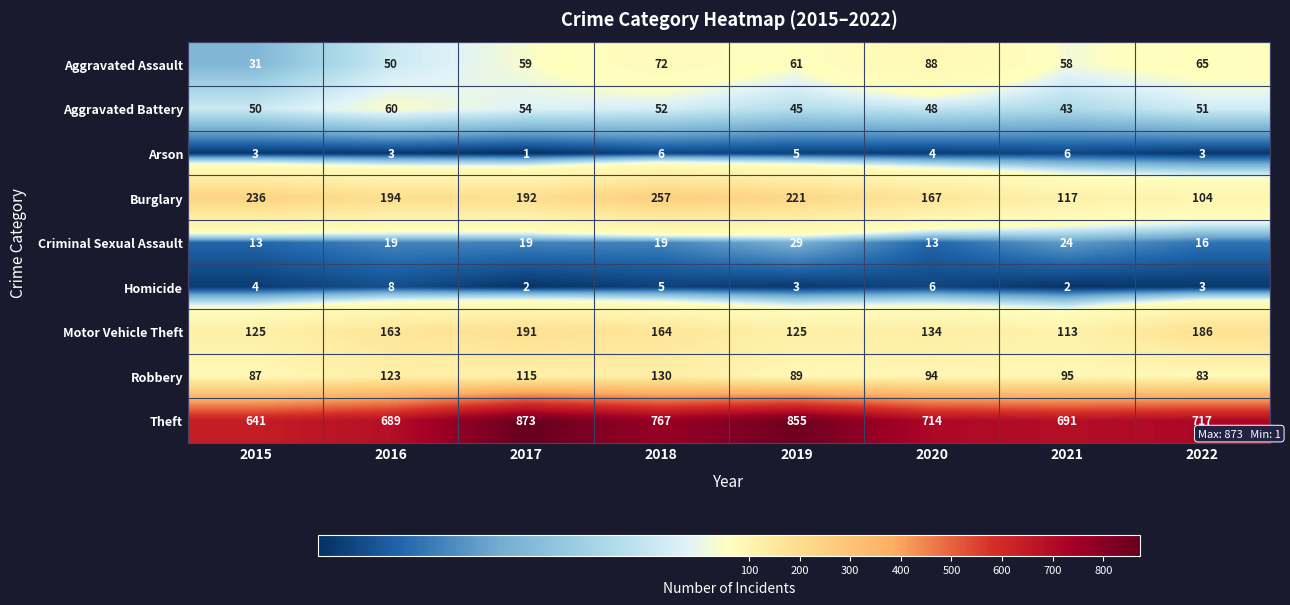

Which label corresponds to the smallest value in the chart?

2017